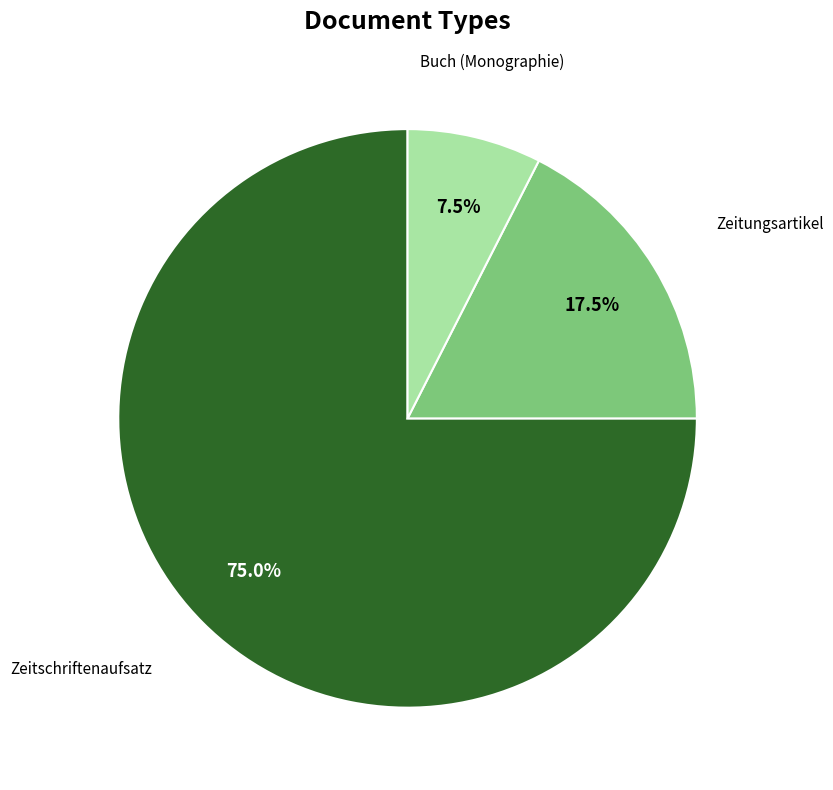

To the nearest percent, what is the difference between the Zeitungsartikel and Buch (Monographie) slice percentages?

10%